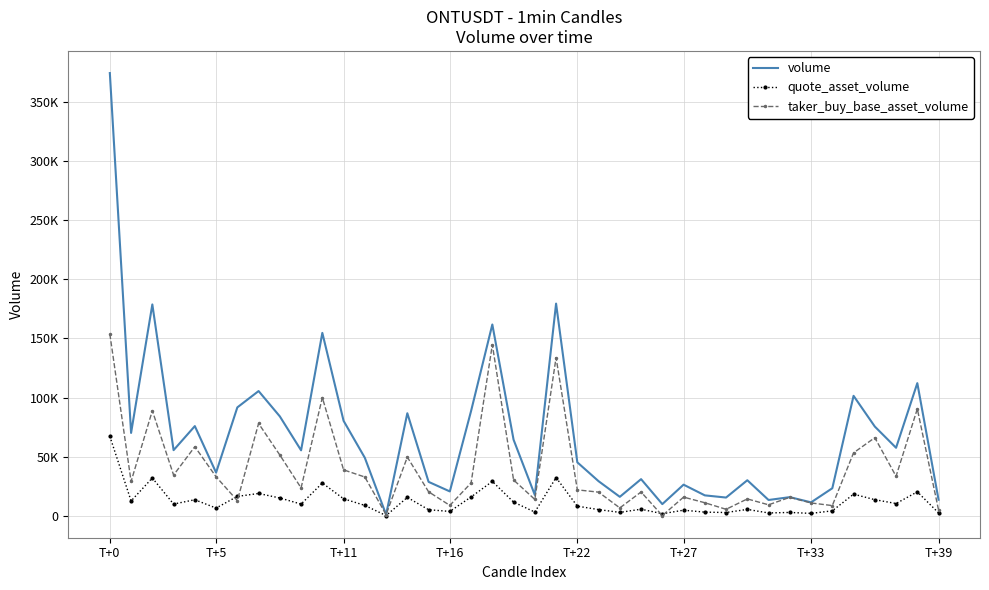

What is the maximum value shown in the chart?

374351.3